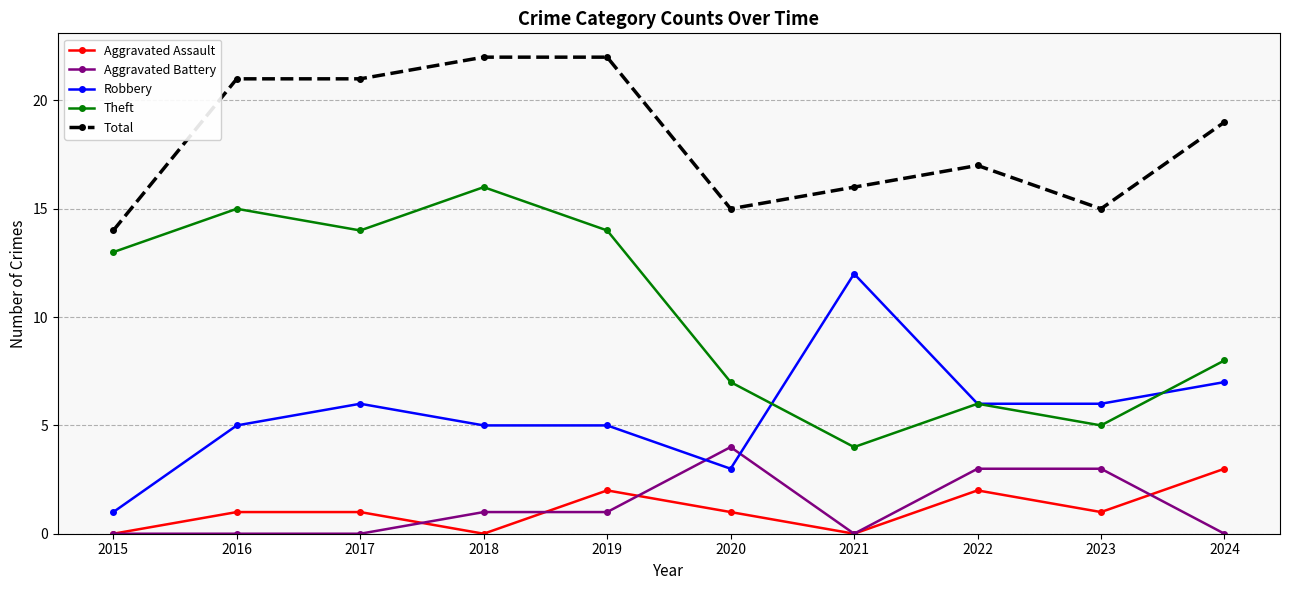

Is the value of Aggravated Battery at 2016 greater than the value of Robbery at 2018?

No